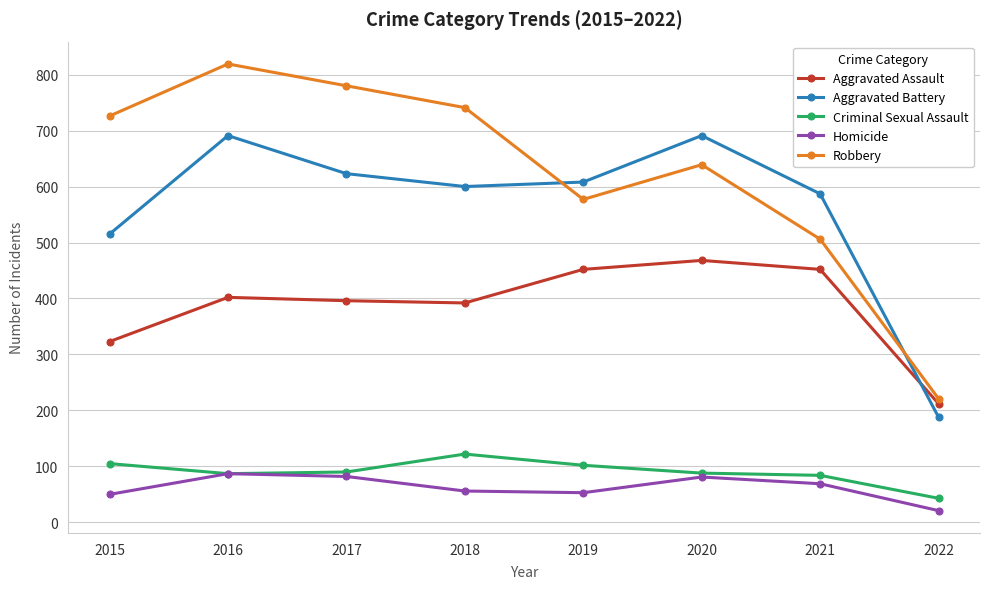

True or false: Homicide and Aggravated Battery intersect in this chart.

False